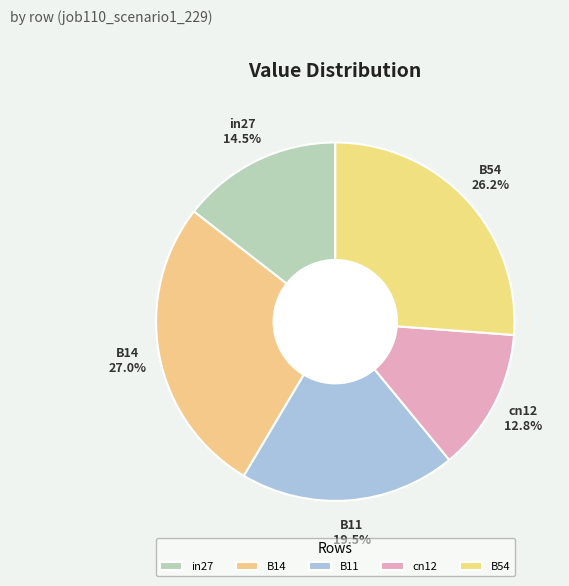

The B54 slice represents 26% of the pie. True or false?

True